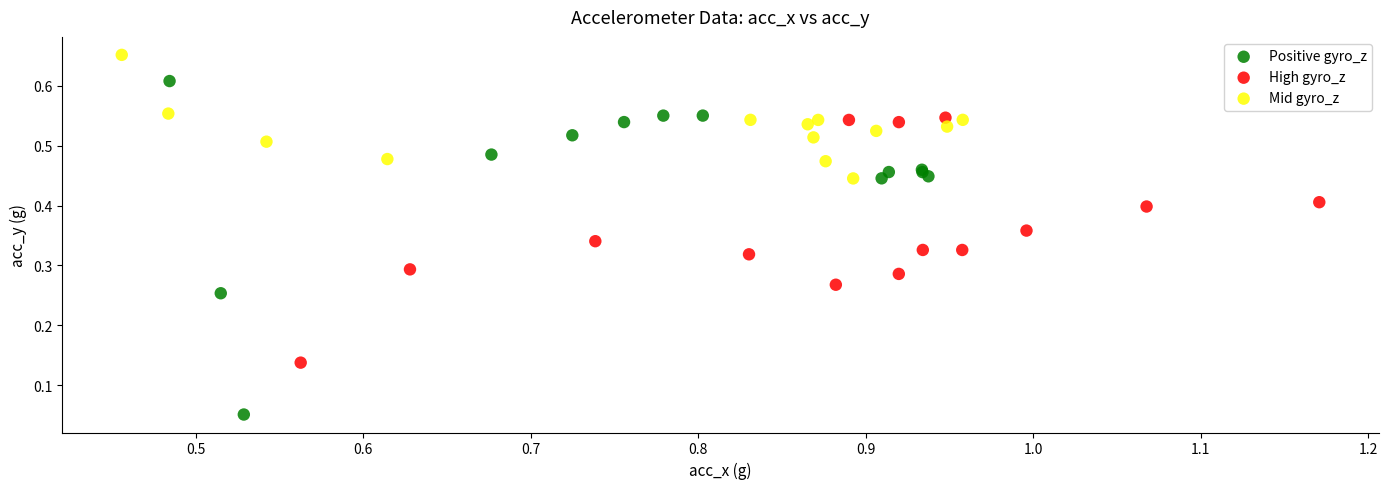

Which series contains the highest Y value?

Mid gyro_z